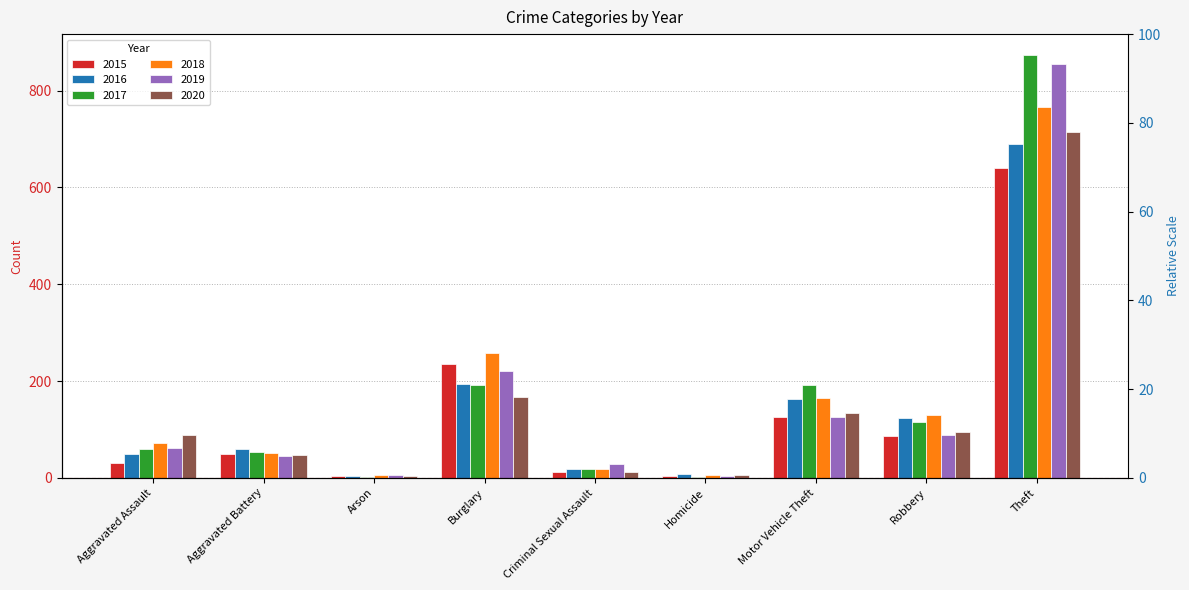

Which series has the widest spread of values?

2017